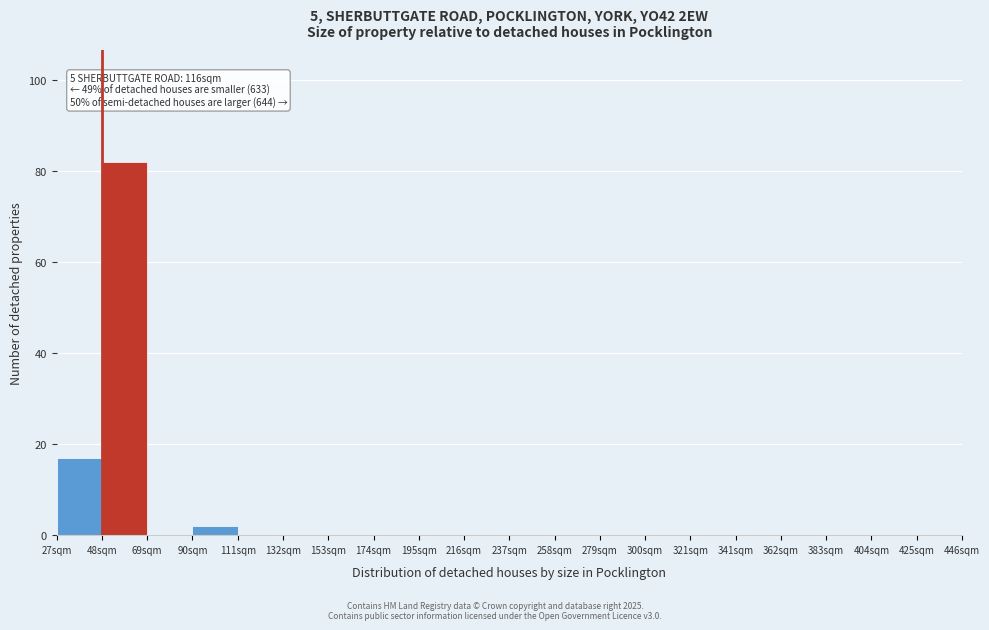

Reading left to right, what are all the values shown in this chart?

27sqm=17	48sqm=82	69sqm=0	90sqm=2	111sqm=0	132sqm=0	153sqm=0	174sqm=0	195sqm=0	216sqm=0	237sqm=0	258sqm=0	279sqm=0	300sqm=0	321sqm=0	341sqm=0	362sqm=0	383sqm=0	404sqm=0	425sqm=0